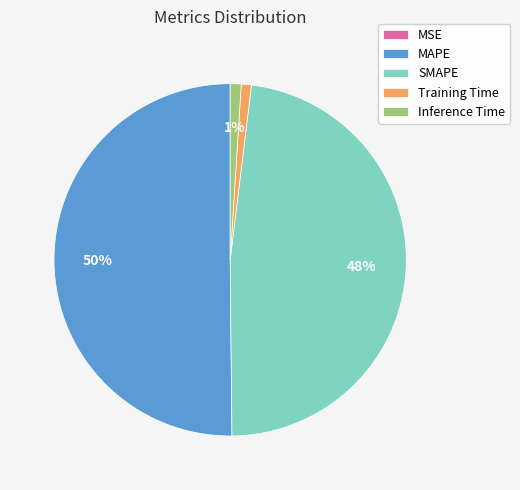

To the nearest percent, what is the difference between the largest and smallest slice percentages?

50%